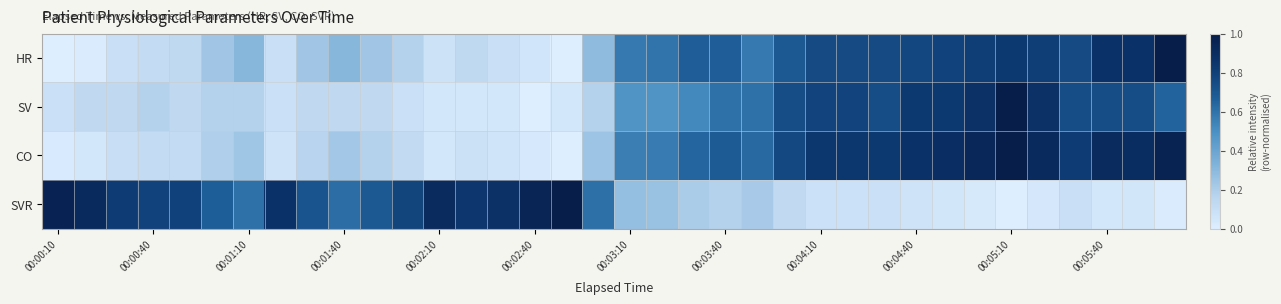

Reading left to right, list all the values displayed in this chart.

HR: 0.0	0.0	0.1	0.1	0.1	0.2	0.3	0.1	0.2	0.3	0.2	0.2	0.1	0.1	0.1	0.1	0.0	0.3	0.6	0.6	0.7	0.7	0.6	0.7	0.8	0.8	0.8	0.8	0.8	0.8	0.8	0.8	0.8	0.9	0.9	1.0
SV: 0.1	0.1	0.1	0.2	0.1	0.2	0.2	0.1	0.1	0.1	0.1	0.1	0.0	0.0	0.0	0.0	0.0	0.2	0.5	0.5	0.5	0.6	0.6	0.7	0.8	0.8	0.7	0.8	0.8	0.9	1.0	0.9	0.7	0.7	0.7	0.7
CO: 0.0	0.0	0.1	0.1	0.1	0.2	0.2	0.1	0.2	0.2	0.2	0.1	0.0	0.1	0.1	0.0	0.0	0.2	0.6	0.6	0.6	0.7	0.6	0.8	0.8	0.8	0.8	0.9	0.9	0.9	1.0	0.9	0.8	0.9	0.9	1.0
SVR: 1.0	0.9	0.8	0.8	0.8	0.7	0.6	0.9	0.7	0.6	0.7	0.8	0.9	0.8	0.9	0.9	1.0	0.6	0.3	0.3	0.2	0.2	0.2	0.1	0.1	0.1	0.1	0.1	0.1	0.0	0.0	0.0	0.1	0.0	0.1	0.0